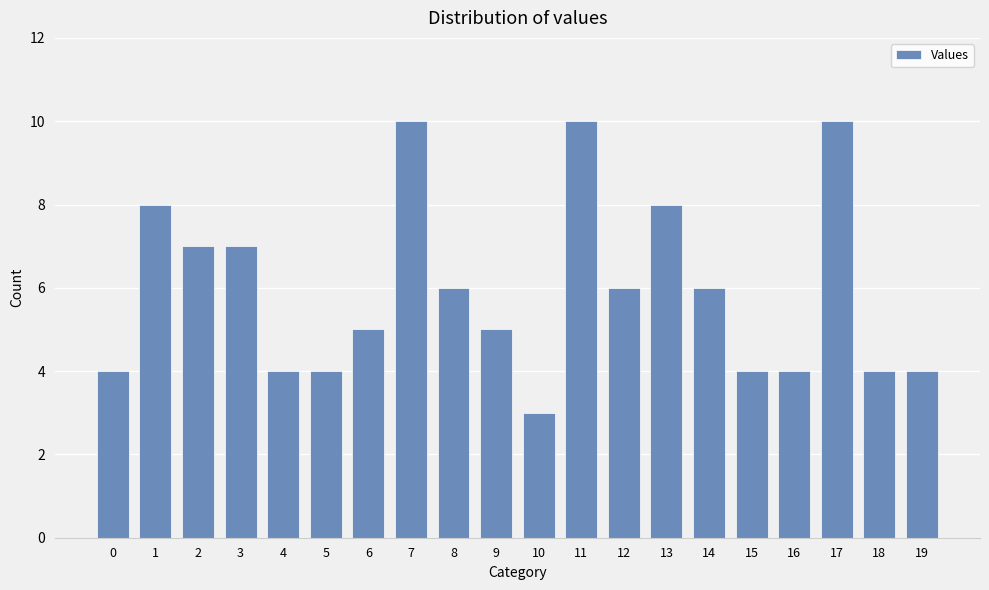

What is the smallest value displayed?

3